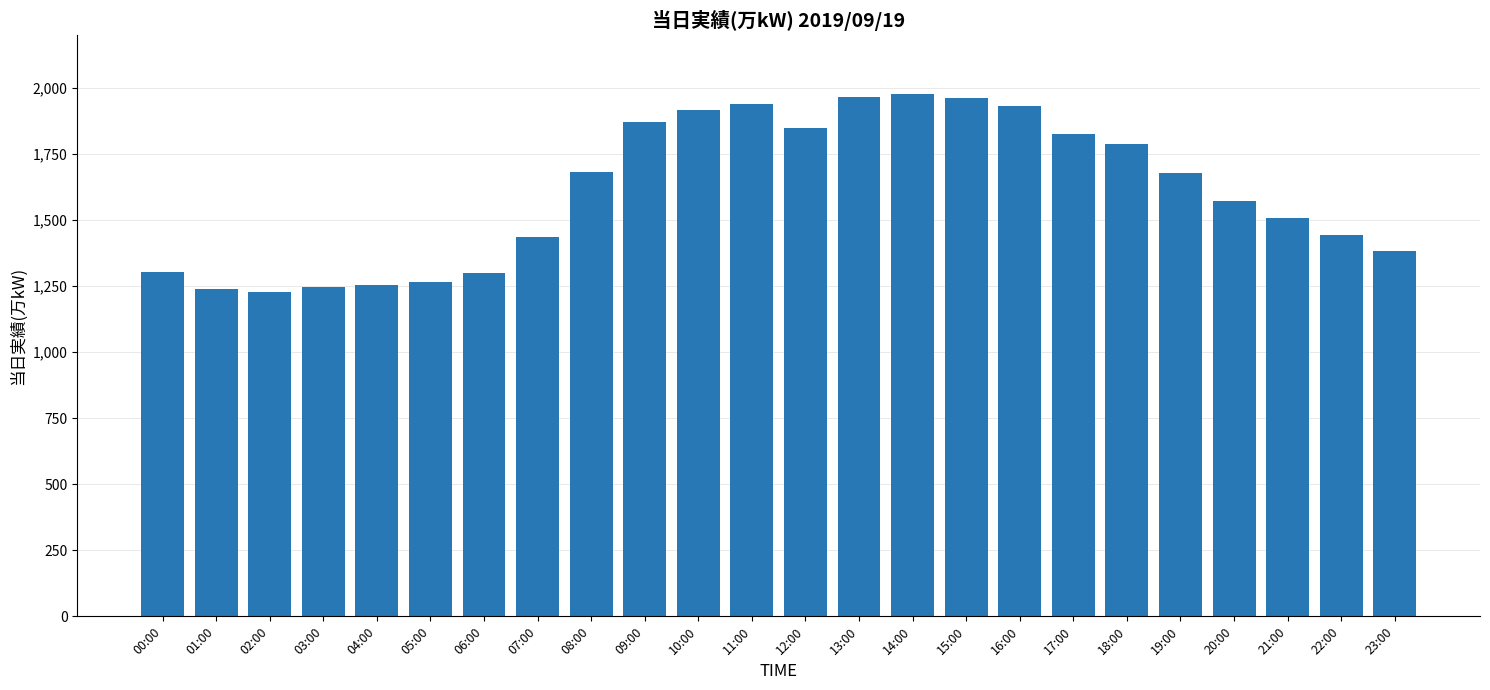

What is the sum of the values at 12:00 and 14:00?

3826